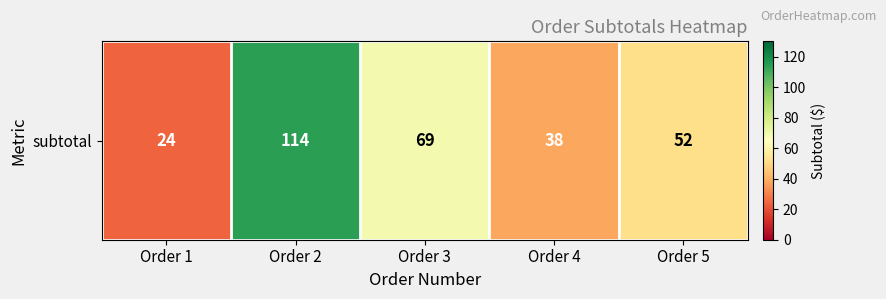

At which category does the chart reach its minimum across all series?

Order 1